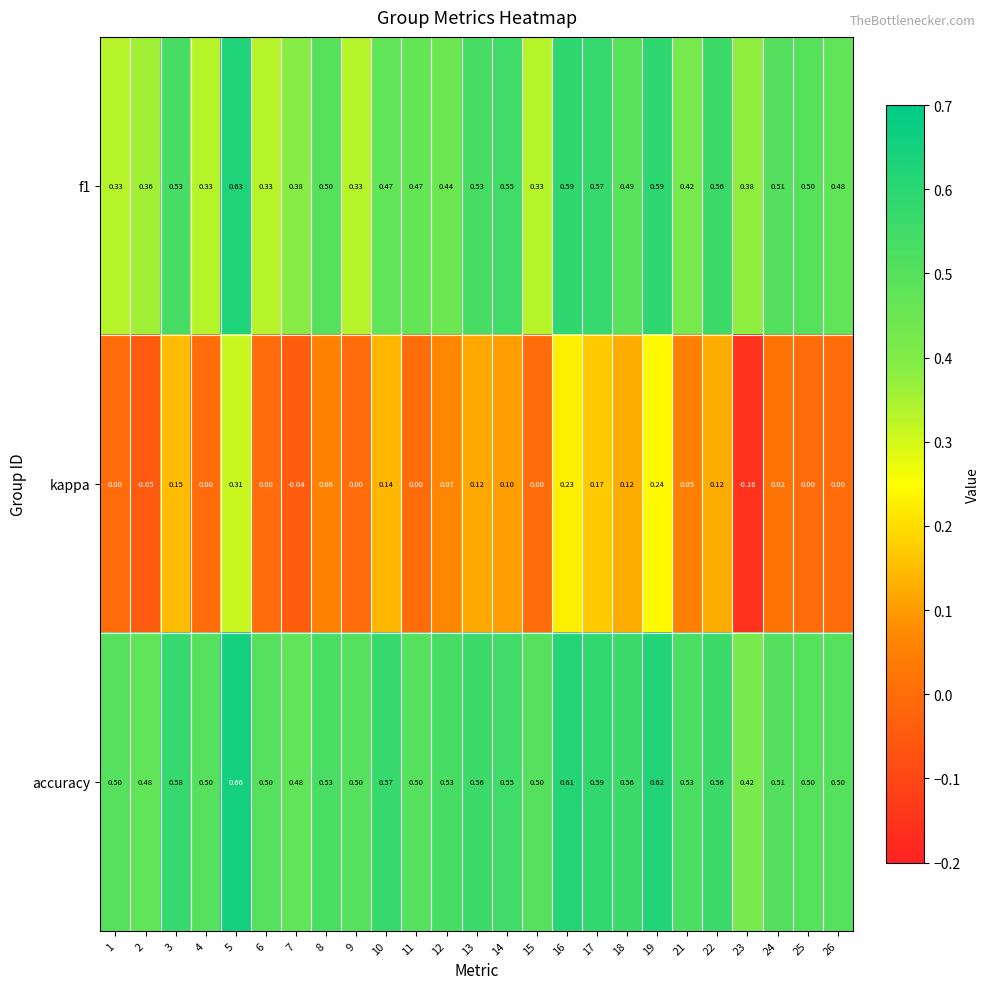

Which series has the largest range (max minus min)?

kappa